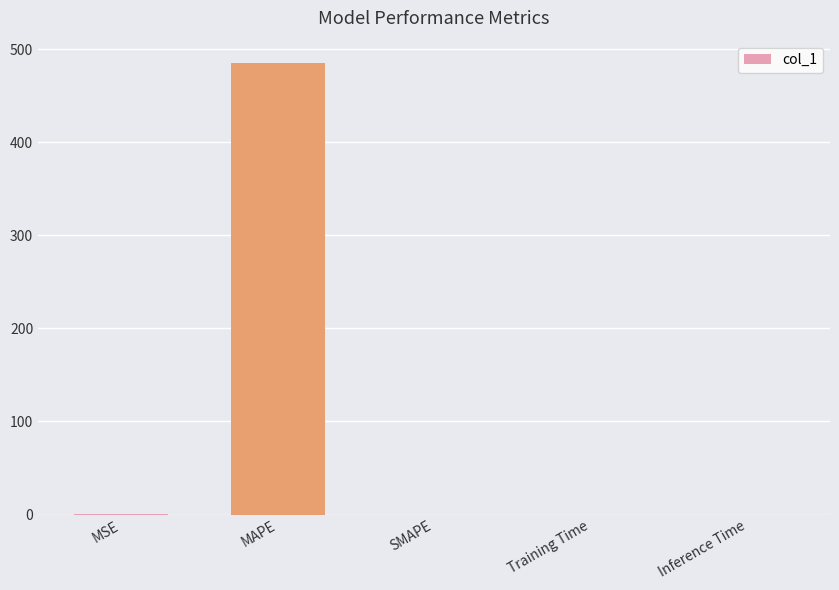

How many series are shown in this chart?

1